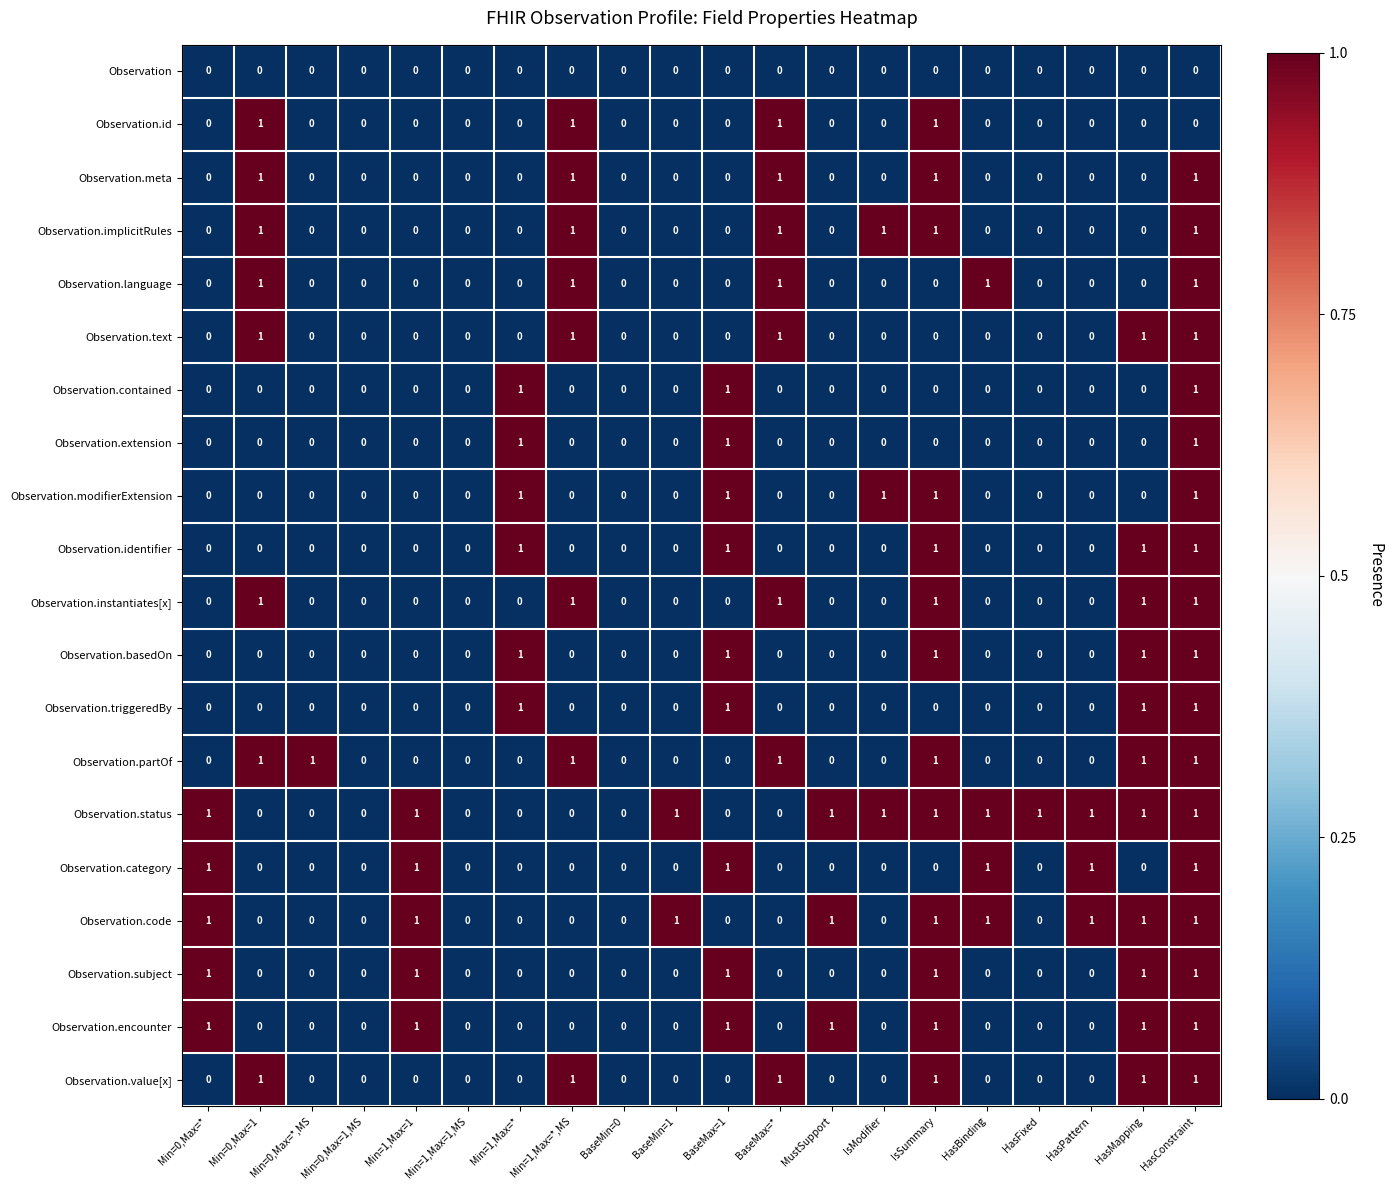

The value of Observation.partOf at BaseMin=1 is 0. True or false?

True